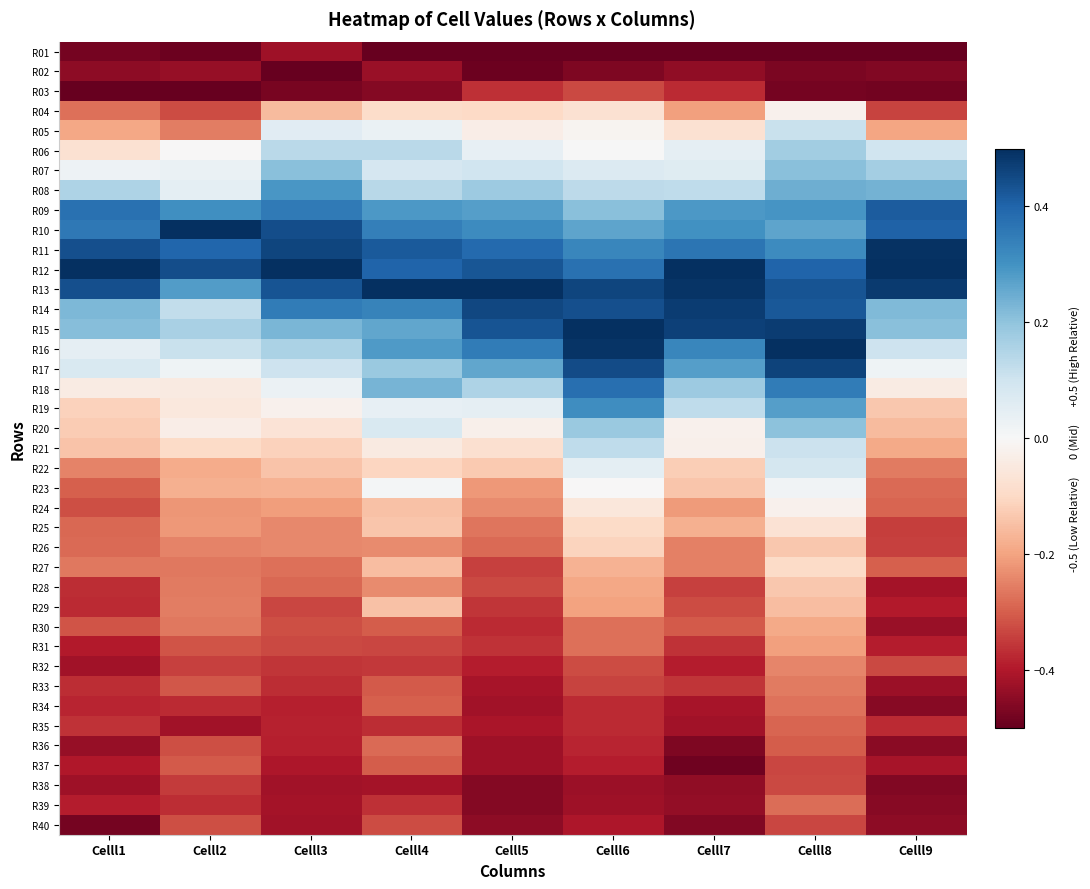

What is the total value across all series at Celll1?

-6.4